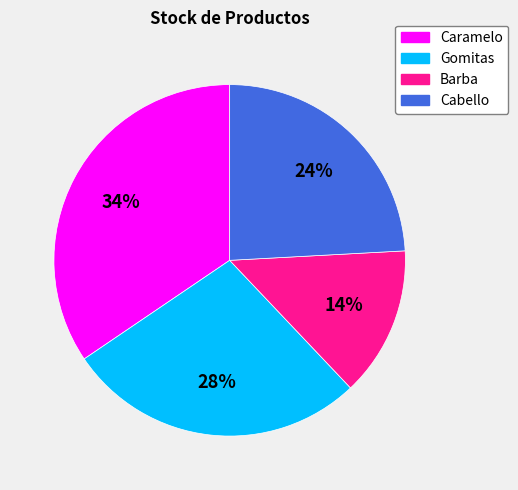

True or false: Caramelo accounts for 34% of the total.

True